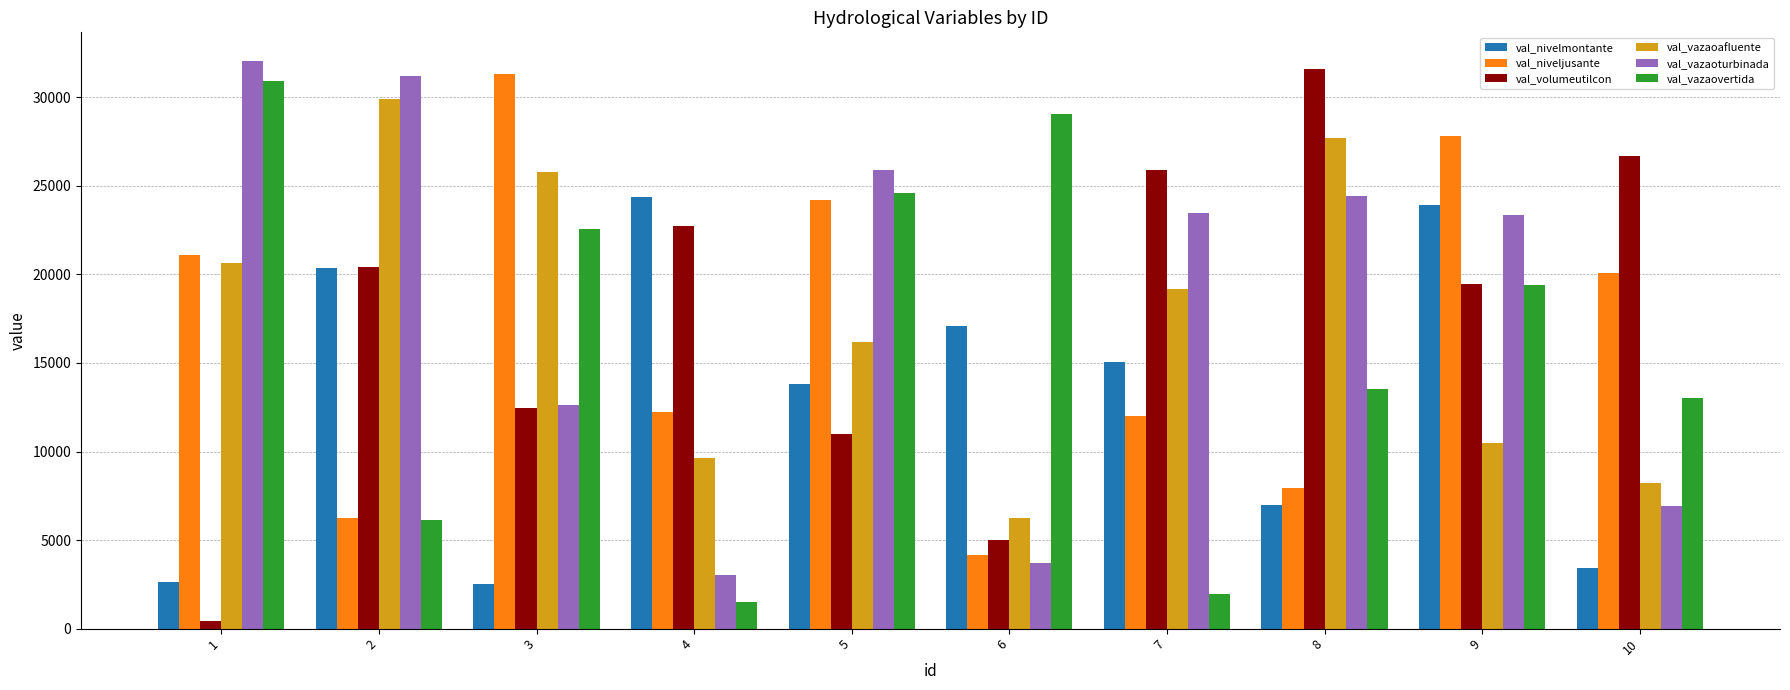

Which series changed the most between 5 and 10?

val_vazaoturbinada